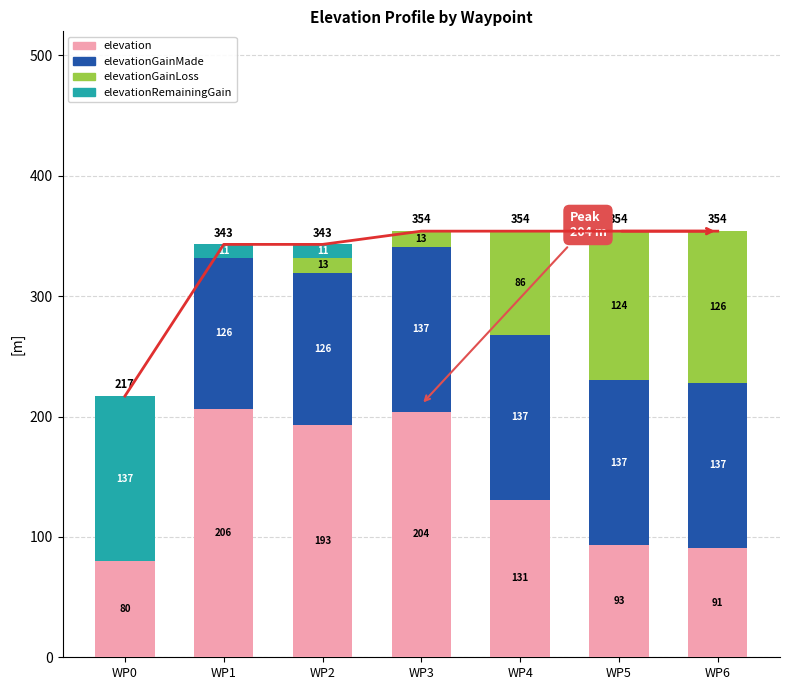

Rank the categories by elevation value from highest to lowest.

WP1, WP3, WP2, WP4, WP5, WP6, WP0